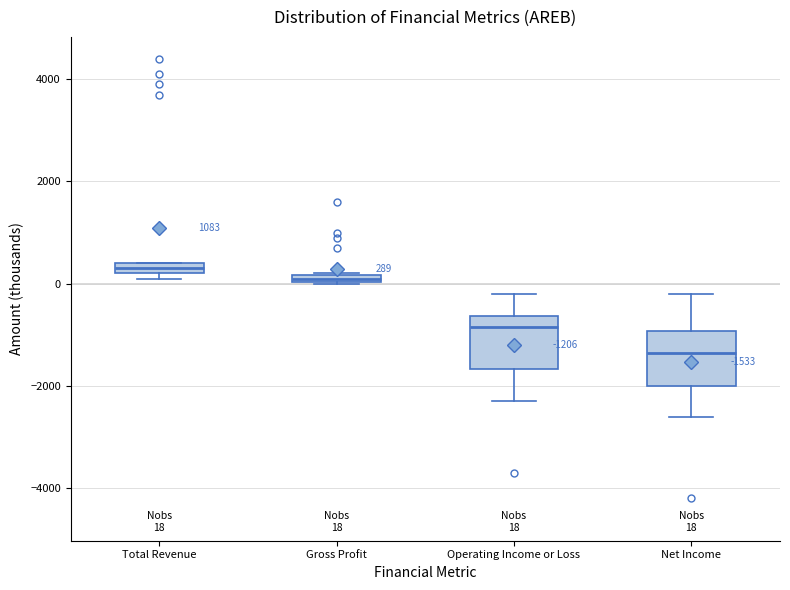

Which box's median line is the lowest?

Net Income